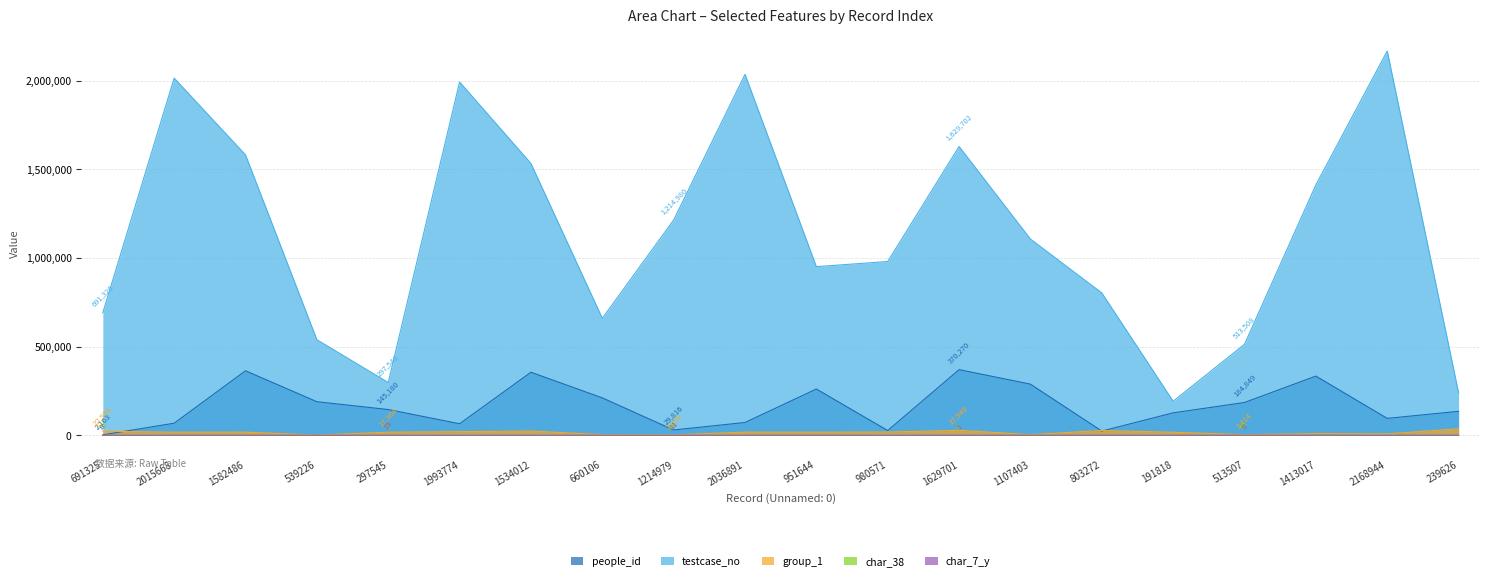

The group_1 series shows 1527 at 539226. True or false?

False